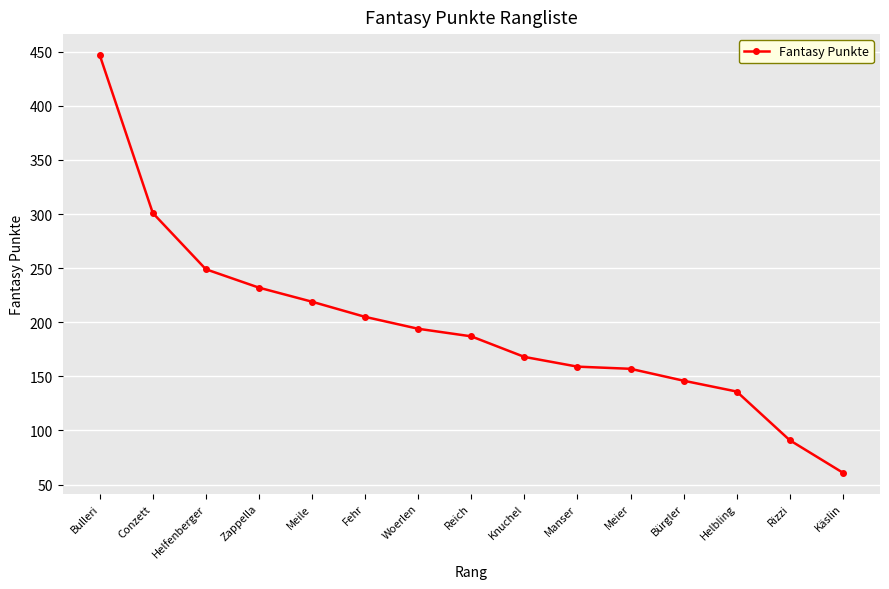

What is the value of the 10th point from the left?

159